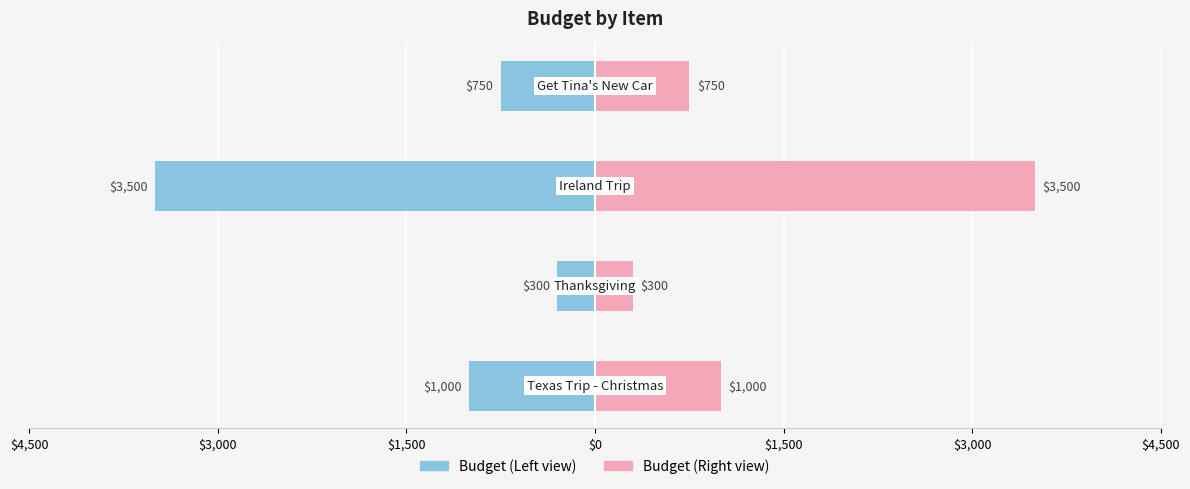

What is the maximum value shown in the chart?

3500